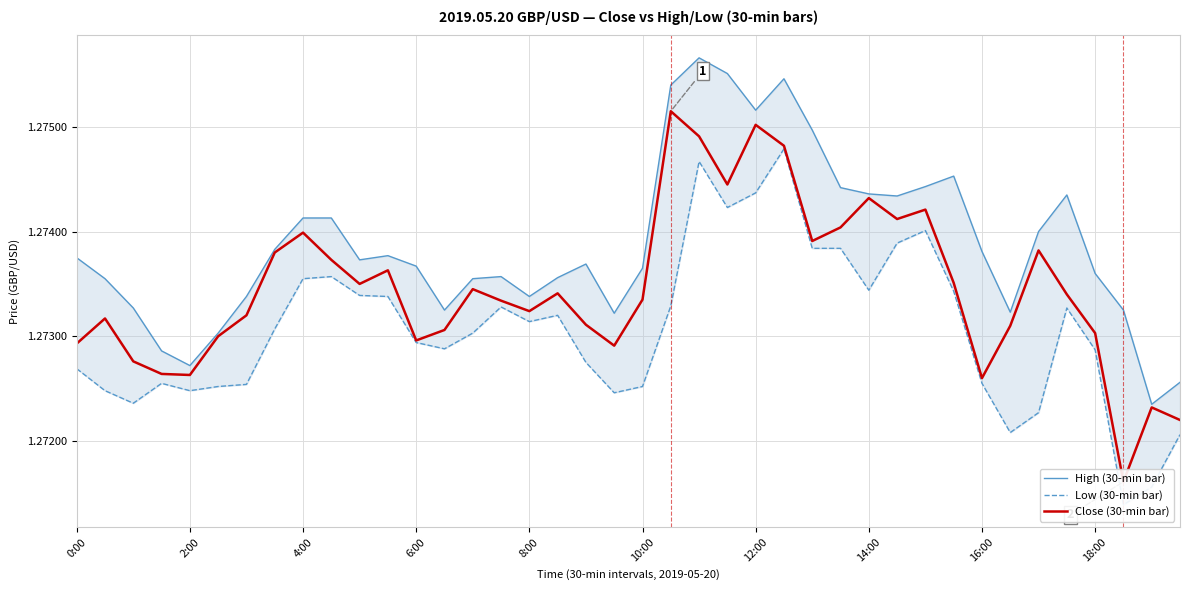

True or false: Close (30-min bar) and Low (30-min bar) cross at least once.

False